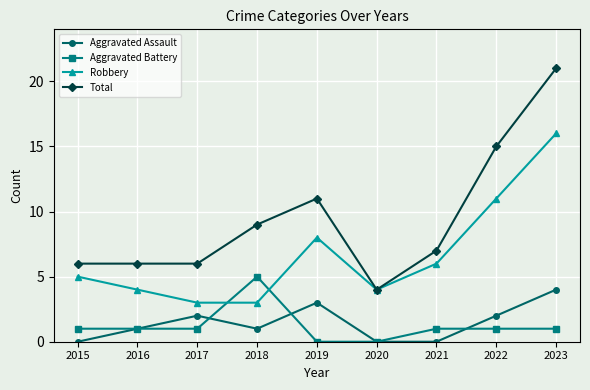

What is the highest value of the Robbery series?

16